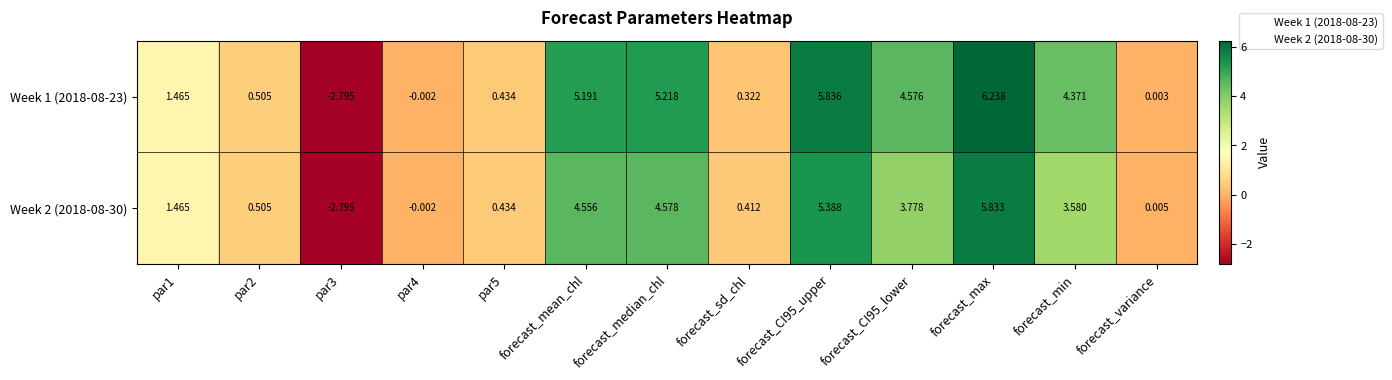

Which category has the highest value in the Week 1 (2018-08-23) series?

forecast_max